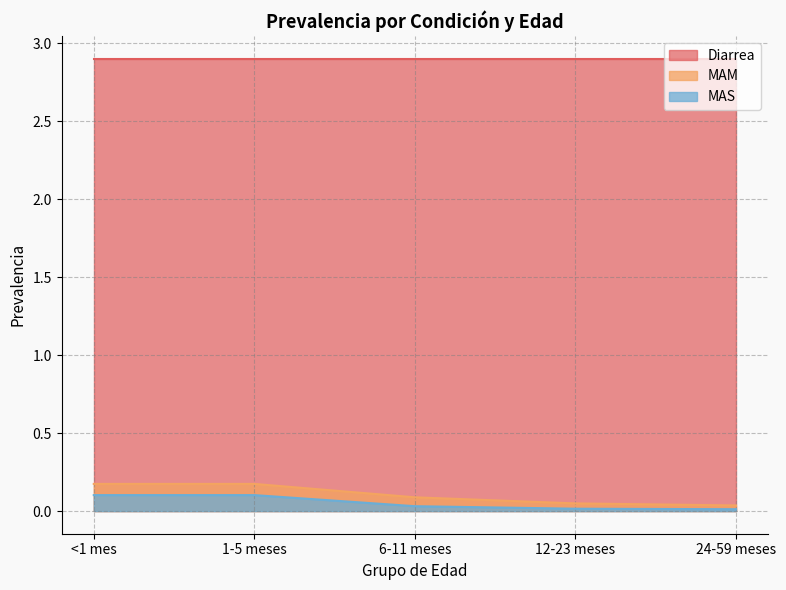

What is the greatest value displayed?

2.9